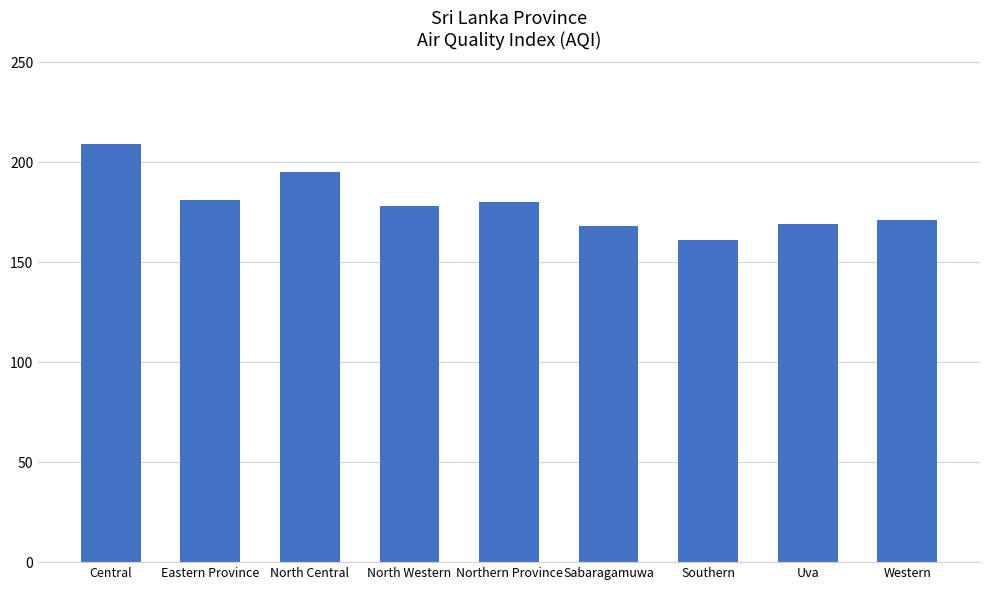

What is the approximate value at Northern Province, to the nearest 10?

180